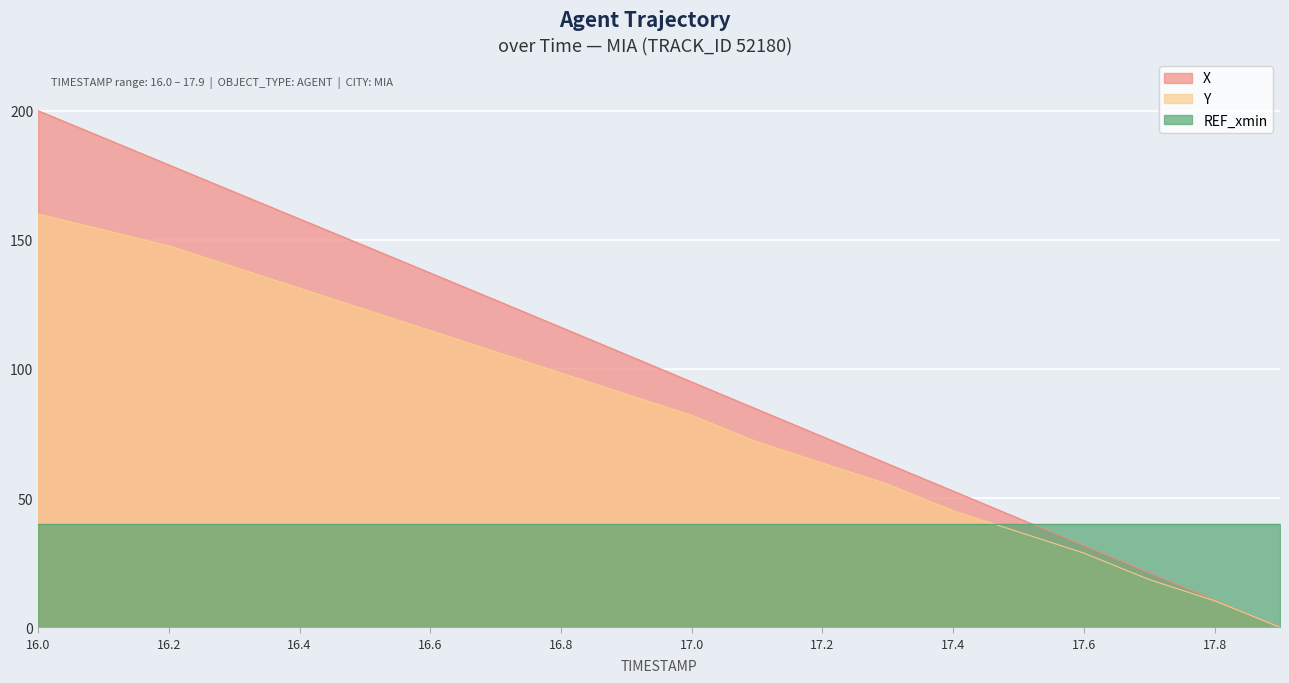

What is the average value of the X series?

100.1